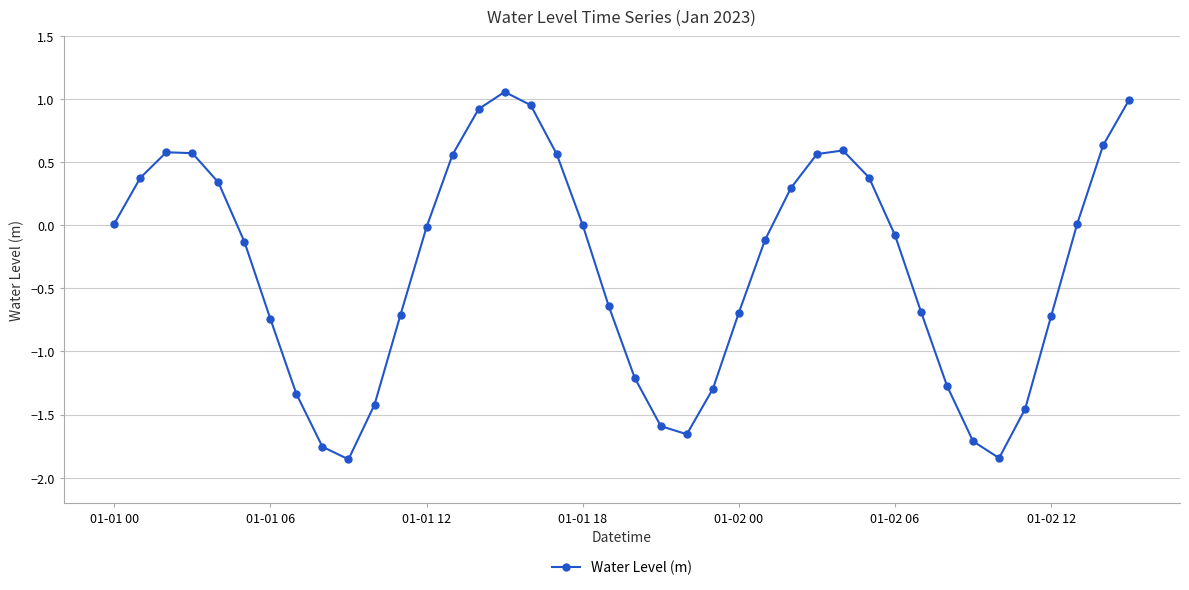

What is the difference between the maximum and second lowest values?

2.9